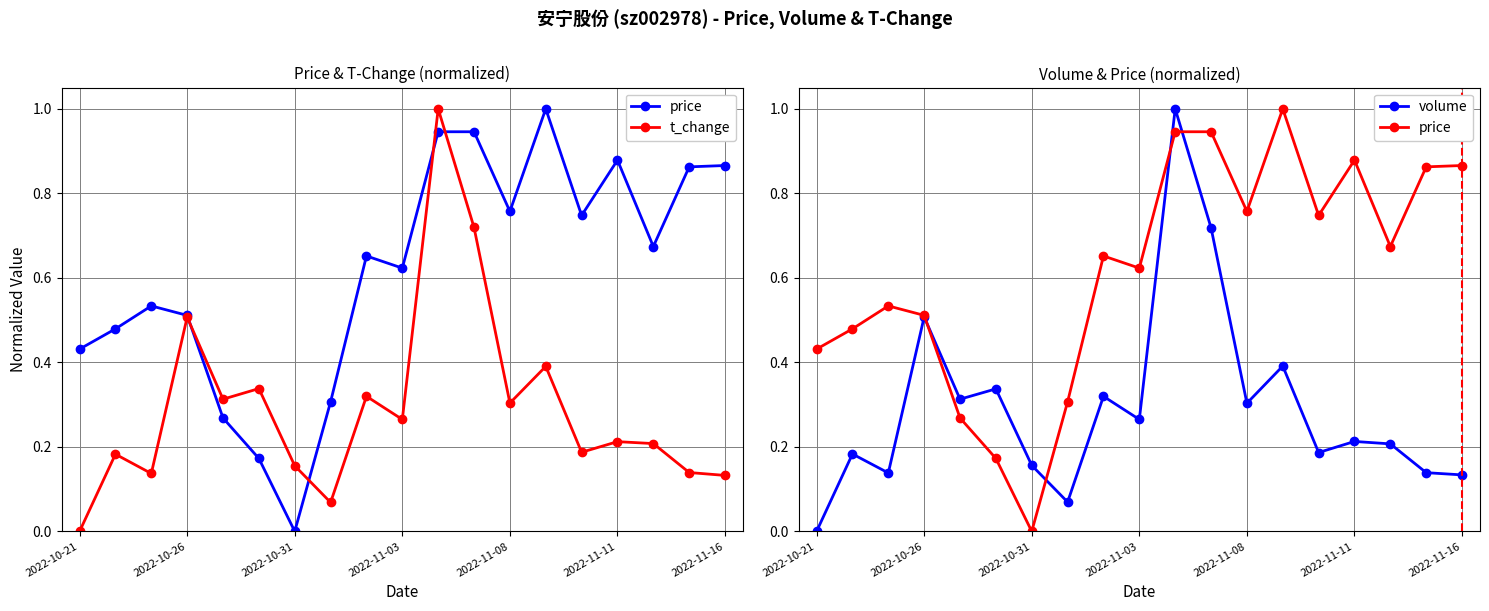

Between 11 and 13, which series saw the biggest shift?

t_change